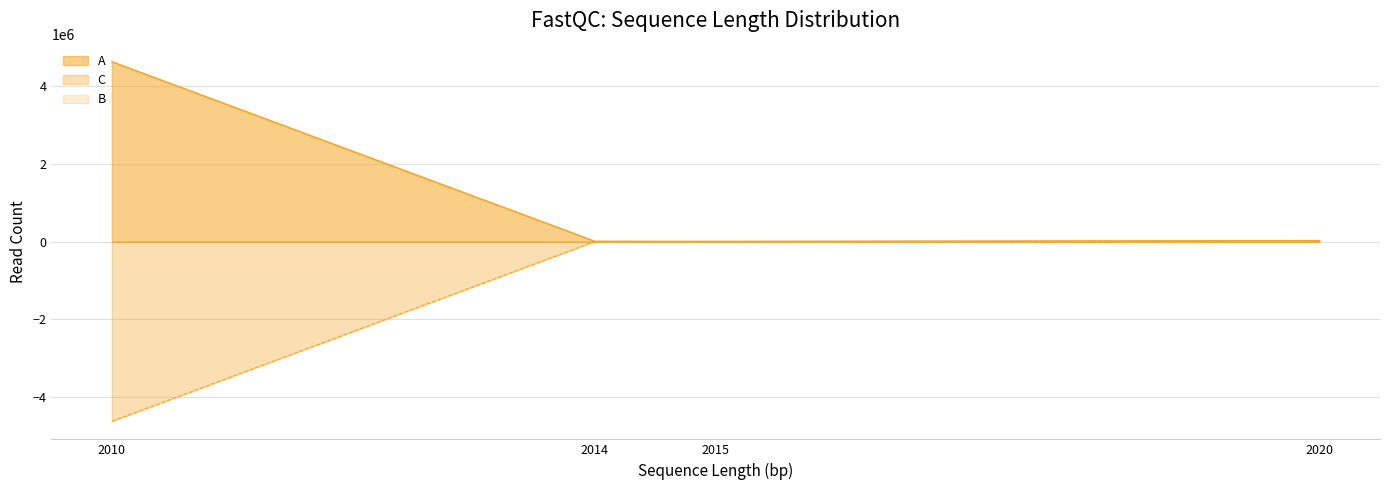

Which category has the highest value across all series?

2010